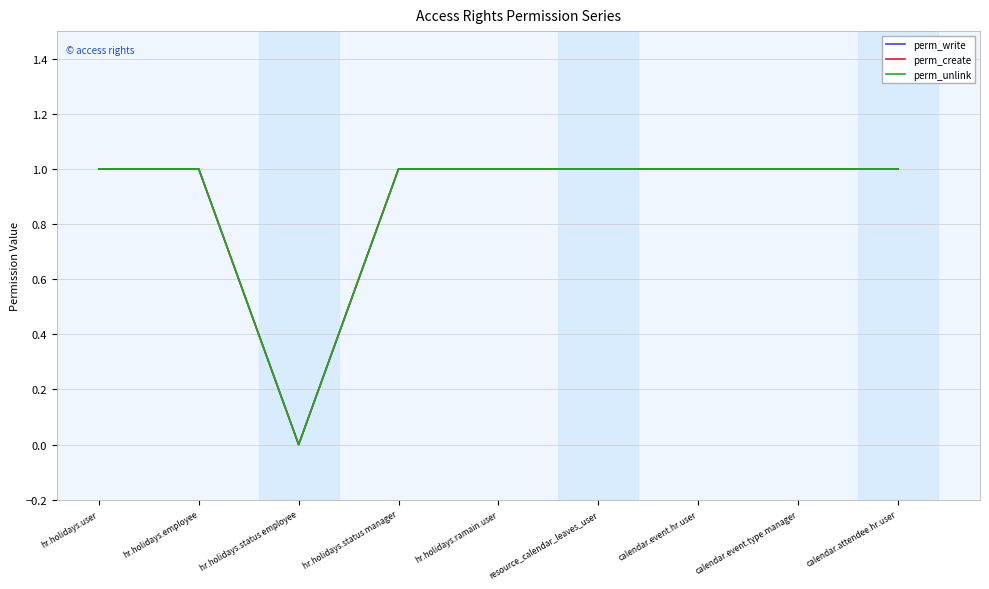

Which category has the highest value in the perm_unlink series?

hr.holidays.user